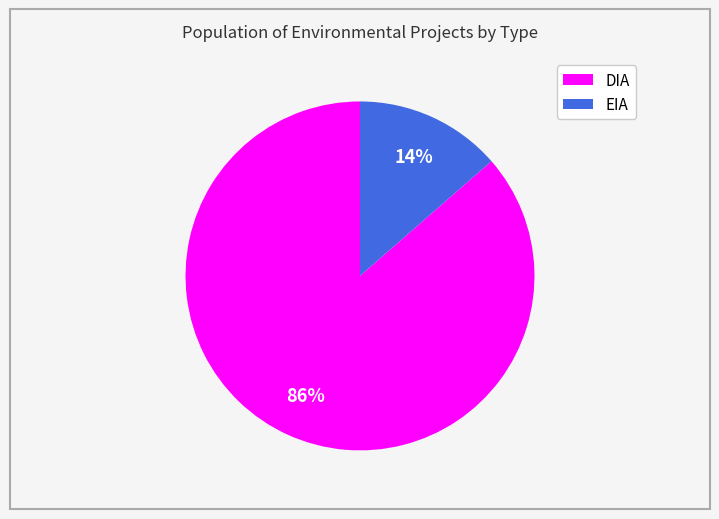

To the nearest percent, what percentage of the pie is EIA?

14%